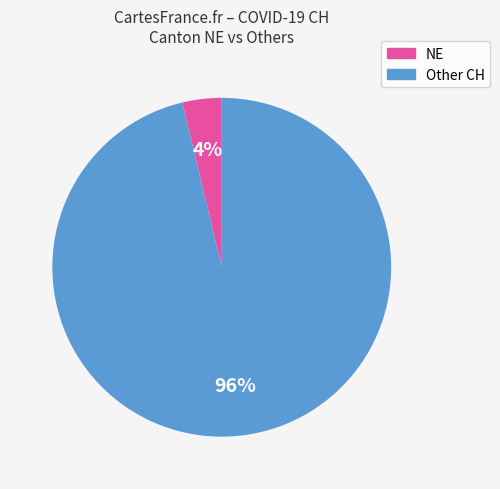

To the nearest percent, what is the average slice percentage?

50%